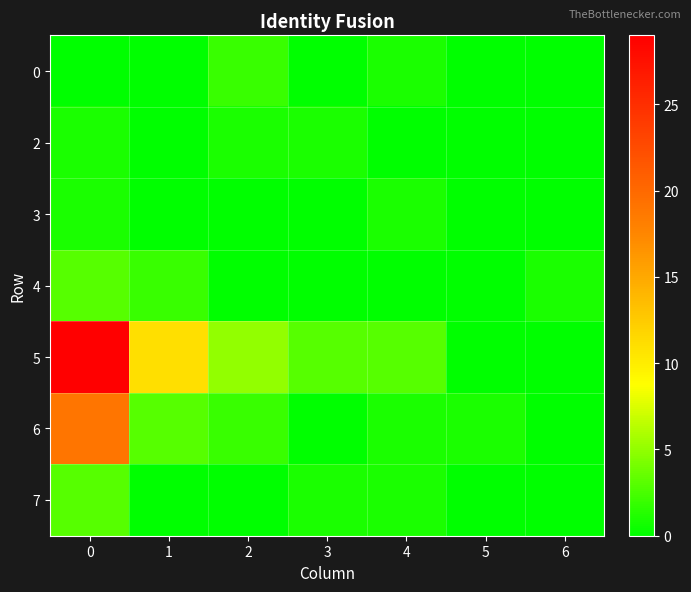

Count the number of categories in the chart.

7